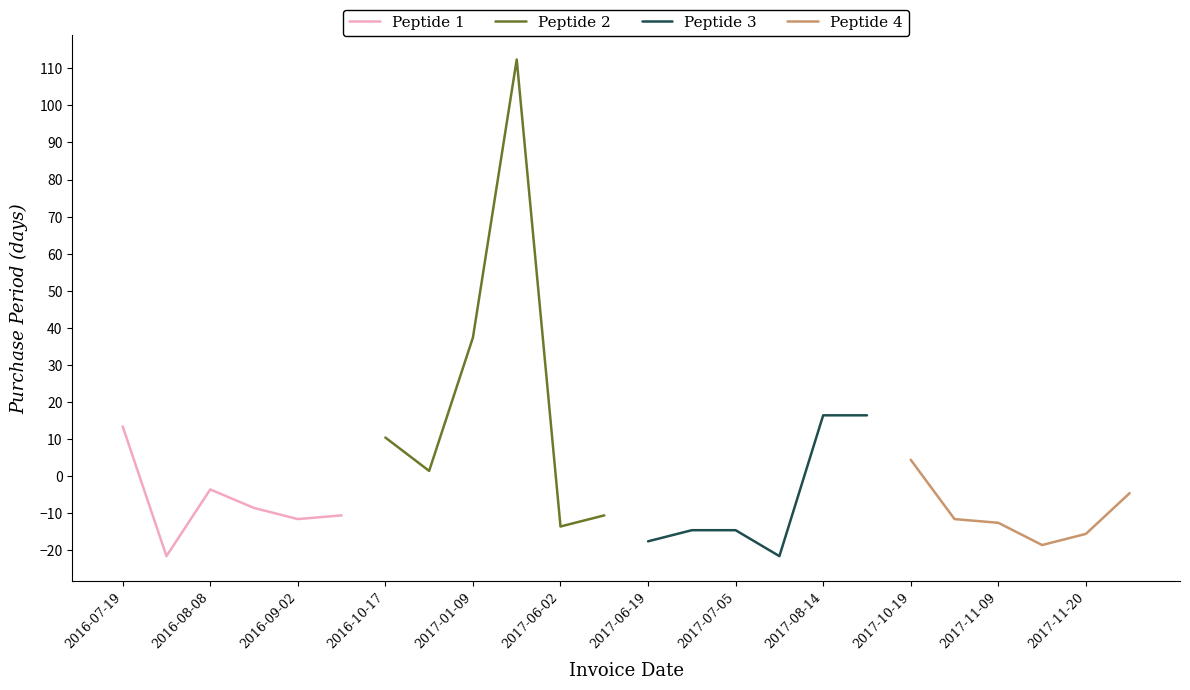

How many lines are shown in the chart?

4